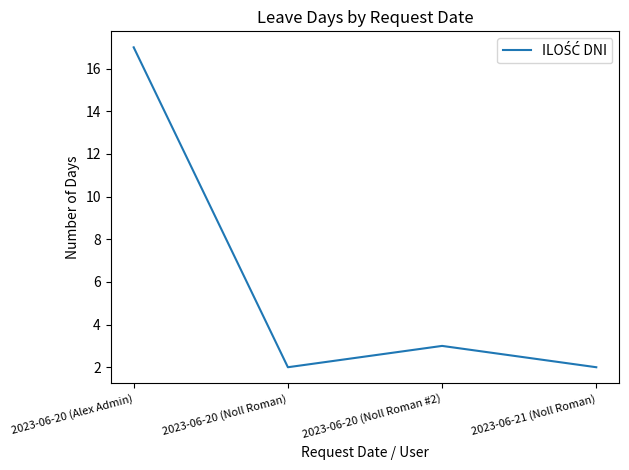

How many lines are shown in the chart?

1